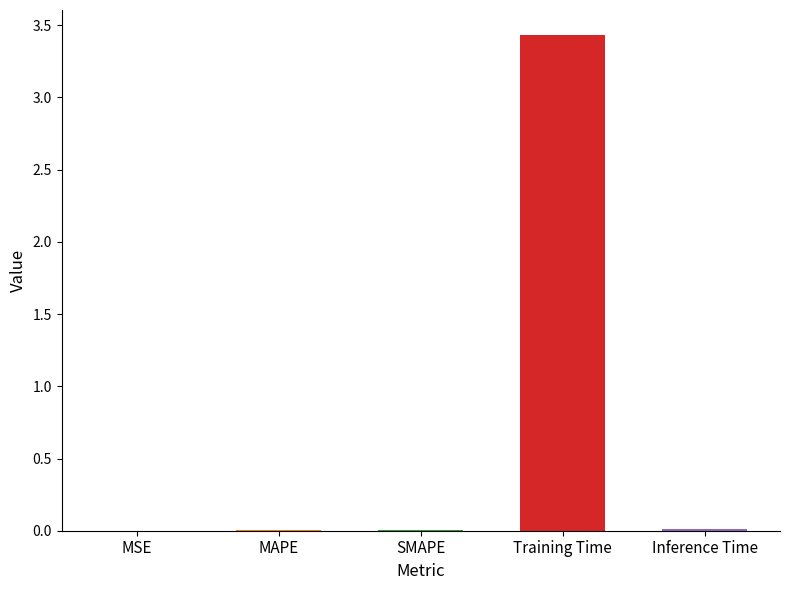

What is the maximum value shown in the chart?

3.4